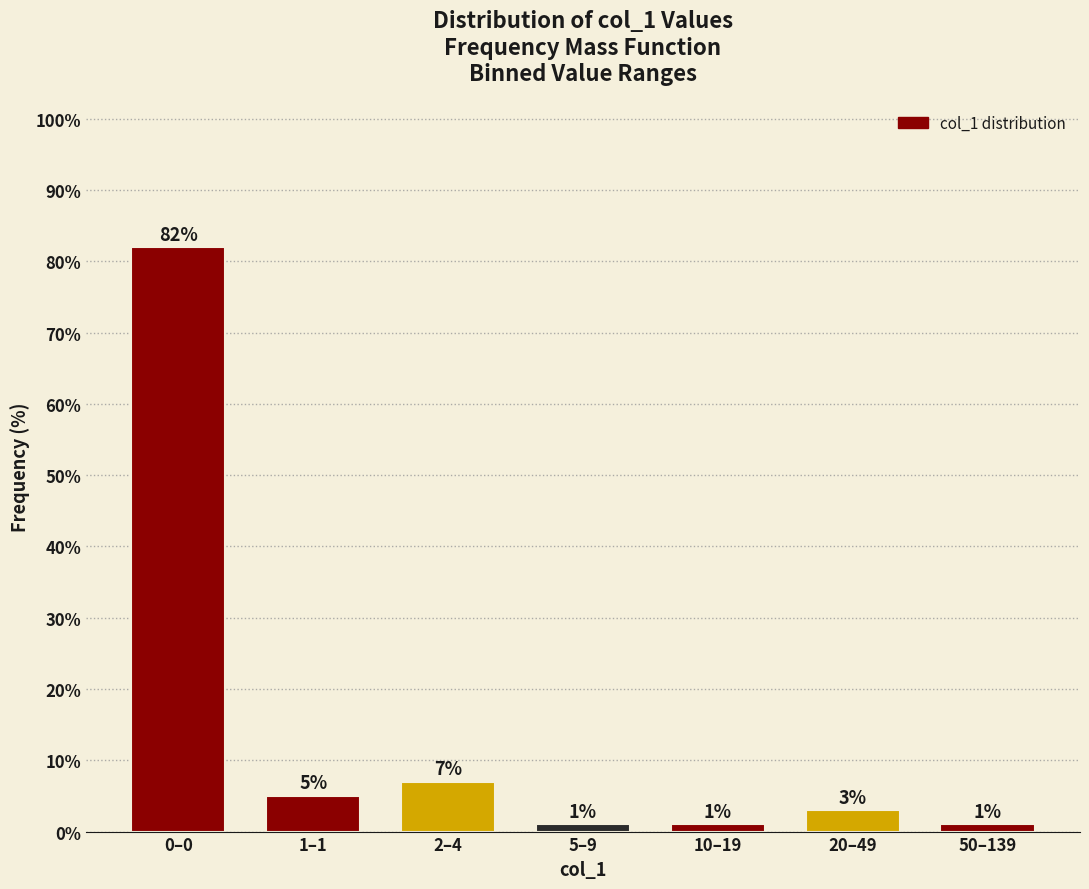

Reading right to left, what are all the values shown in this chart?

1.0	3.0	1.0	1.0	7.0	5.0	82.0